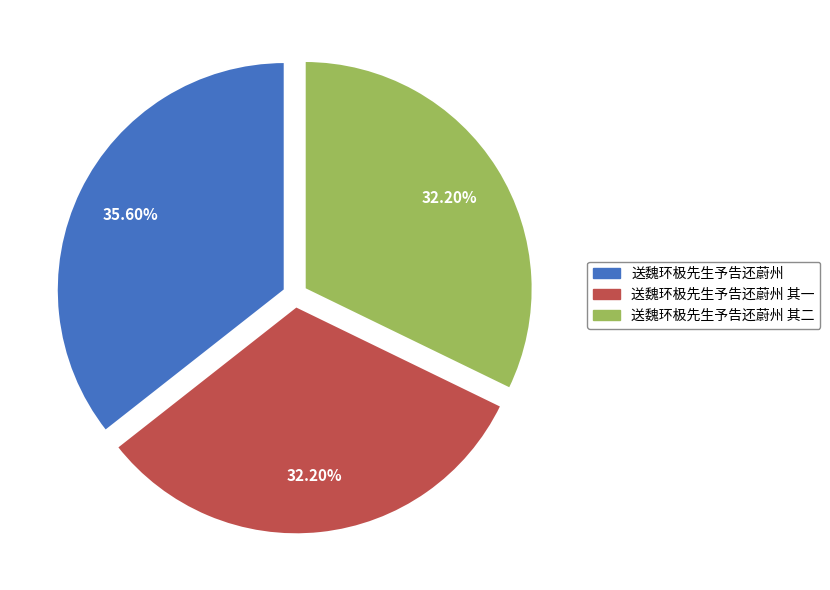

Approximately how many times larger is the value at 送魏环极先生予告还蔚州 compared to 送魏环极先生予告还蔚州 其一?

1.1